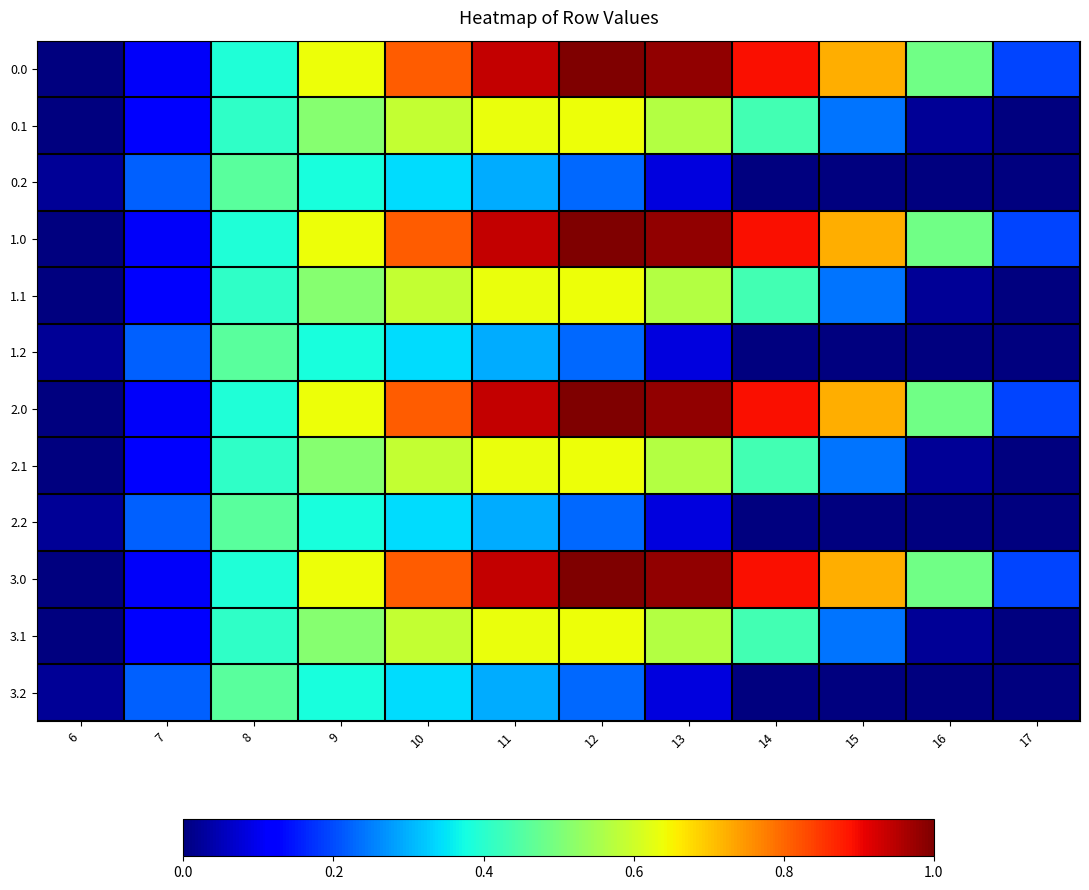

Reading right to left, transcribe all the data shown in this chart.

0.0: 17=0.2	16=0.5	15=0.7	14=0.9	13=1.0	12=1.0	11=0.9	10=0.8	9=0.6	8=0.4	7=0.1	6=0.0
0.1: 17=0.0	16=0.0	15=0.2	14=0.4	13=0.6	12=0.6	11=0.6	10=0.6	9=0.5	8=0.4	7=0.1	6=0.0
0.2: 17=0.0	16=0.0	15=0.0	14=0.0	13=0.1	12=0.2	11=0.3	10=0.3	9=0.4	8=0.5	7=0.2	6=0.0
1.0: 17=0.2	16=0.5	15=0.7	14=0.9	13=1.0	12=1.0	11=0.9	10=0.8	9=0.6	8=0.4	7=0.1	6=0.0
1.1: 17=0.0	16=0.0	15=0.2	14=0.4	13=0.6	12=0.6	11=0.6	10=0.6	9=0.5	8=0.4	7=0.1	6=0.0
1.2: 17=0.0	16=0.0	15=0.0	14=0.0	13=0.1	12=0.2	11=0.3	10=0.3	9=0.4	8=0.5	7=0.2	6=0.0
2.0: 17=0.2	16=0.5	15=0.7	14=0.9	13=1.0	12=1.0	11=0.9	10=0.8	9=0.6	8=0.4	7=0.1	6=0.0
2.1: 17=0.0	16=0.0	15=0.2	14=0.4	13=0.6	12=0.6	11=0.6	10=0.6	9=0.5	8=0.4	7=0.1	6=0.0
2.2: 17=0.0	16=0.0	15=0.0	14=0.0	13=0.1	12=0.2	11=0.3	10=0.3	9=0.4	8=0.5	7=0.2	6=0.0
3.0: 17=0.2	16=0.5	15=0.7	14=0.9	13=1.0	12=1.0	11=0.9	10=0.8	9=0.6	8=0.4	7=0.1	6=0.0
3.1: 17=0.0	16=0.0	15=0.2	14=0.4	13=0.6	12=0.6	11=0.6	10=0.6	9=0.5	8=0.4	7=0.1	6=0.0
3.2: 17=0.0	16=0.0	15=0.0	14=0.0	13=0.1	12=0.2	11=0.3	10=0.3	9=0.4	8=0.5	7=0.2	6=0.0